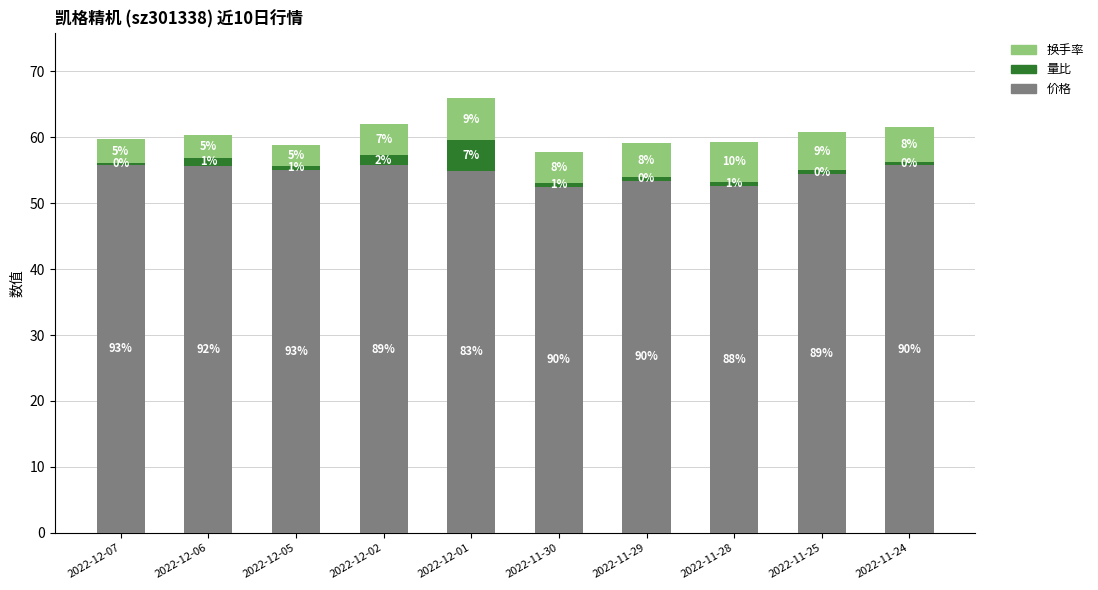

Which series has the largest range (max minus min)?

量比